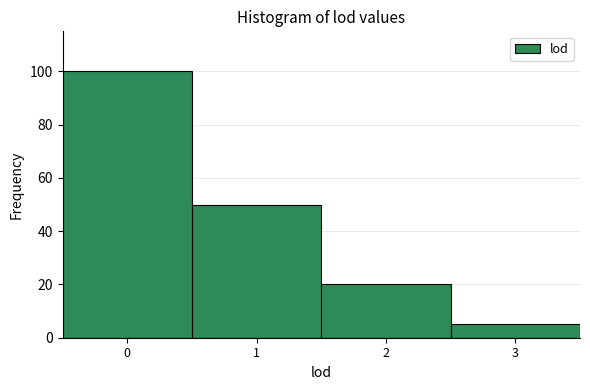

Reading left to right, list every bar in this chart as the range it spans on the x-axis followed by its height. The values are not printed on the chart, so give them approximately, as read against the axis.

-0.5 to 0.5: 100
0.5 to 1.5: 50
1.5 to 2.5: 20
2.5 to 3.5: 6